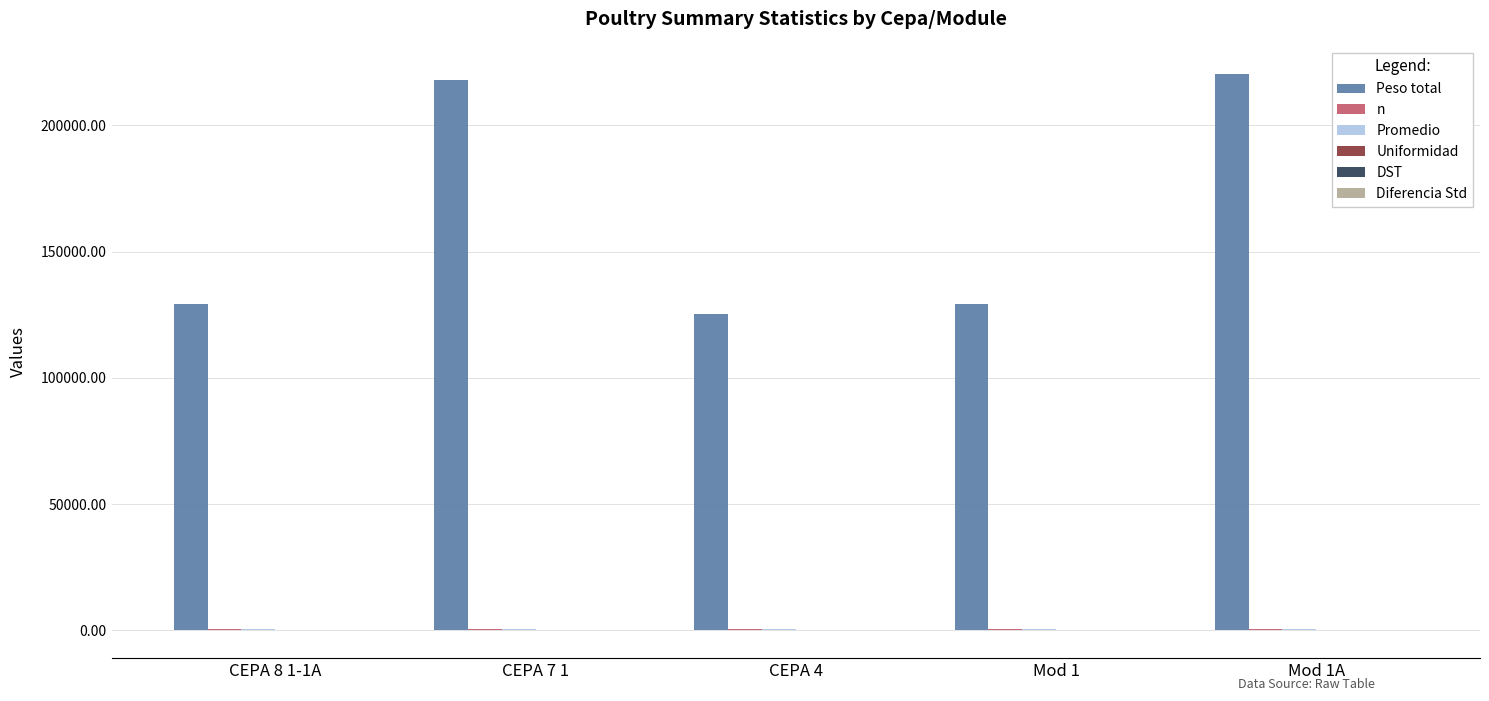

What is the difference between the maximum and minimum values in the DST series?

37.0